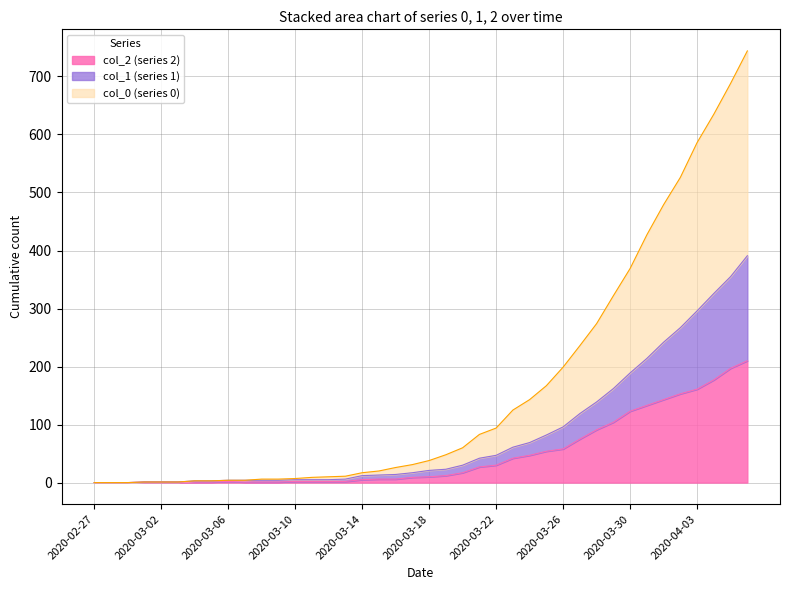

True or false: col_0 and col_2 intersect in this chart.

False